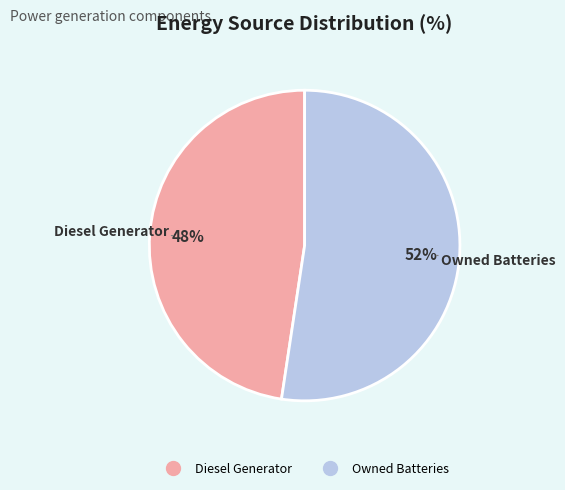

To the nearest percent, what is the average slice percentage?

50%